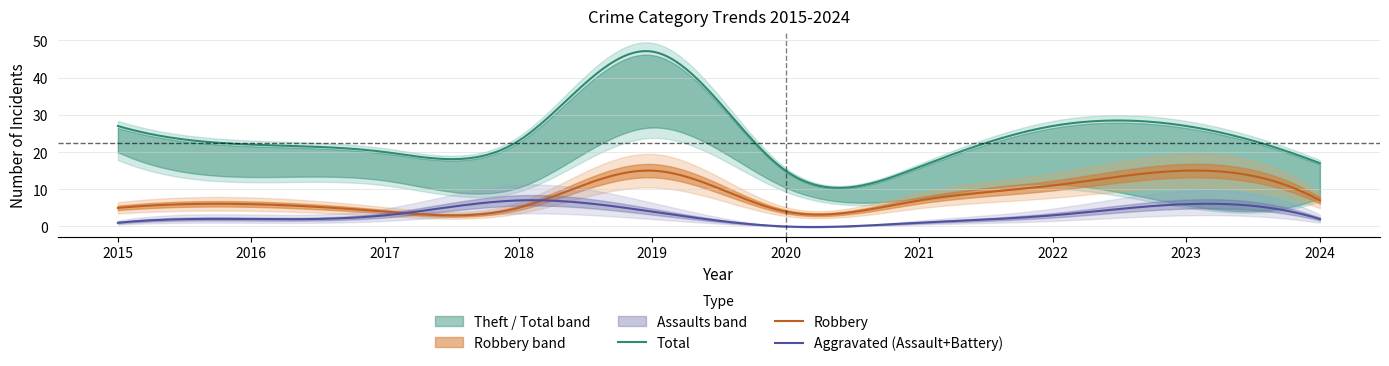

True or false: Robbery and Total cross at least once.

False